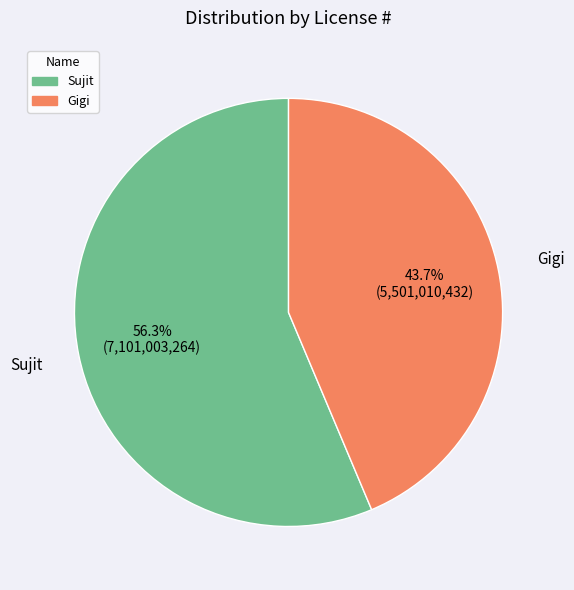

Which category has the biggest portion of the pie?

Sujit